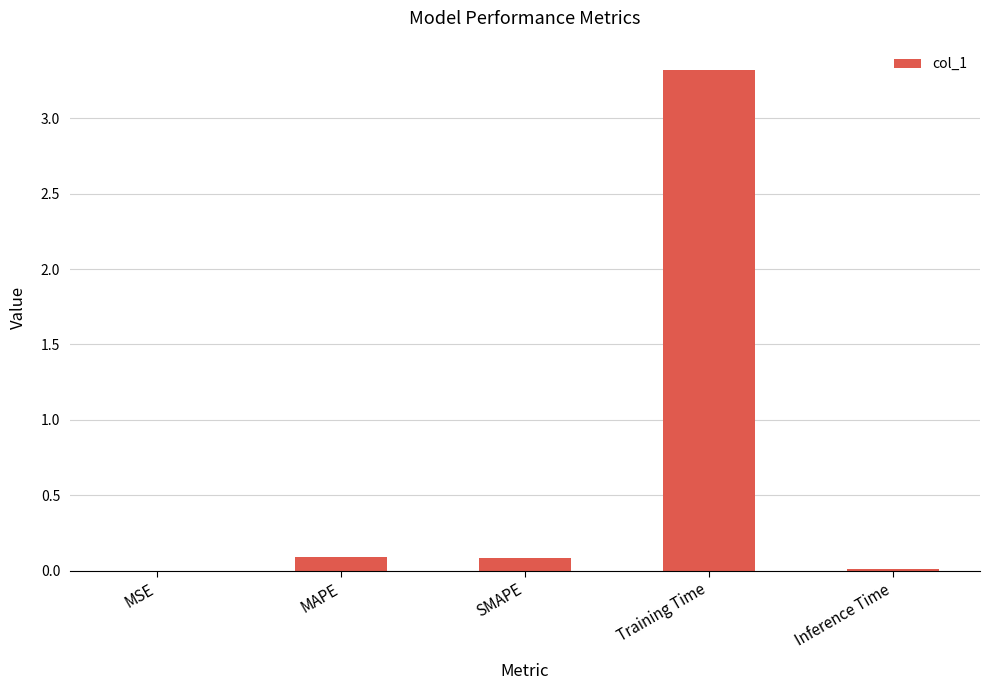

Read the value at Training Time.

3.3